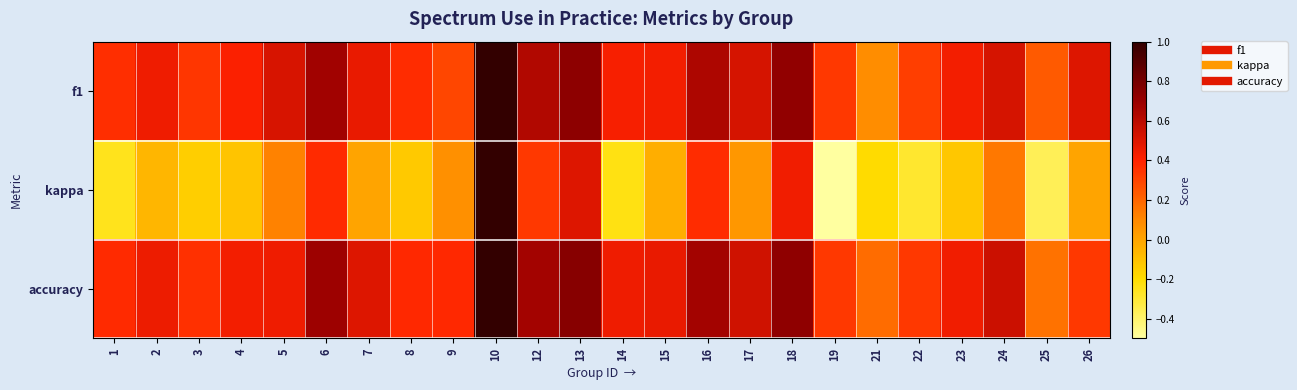

Which series changed the most between 21 and 22?

f1